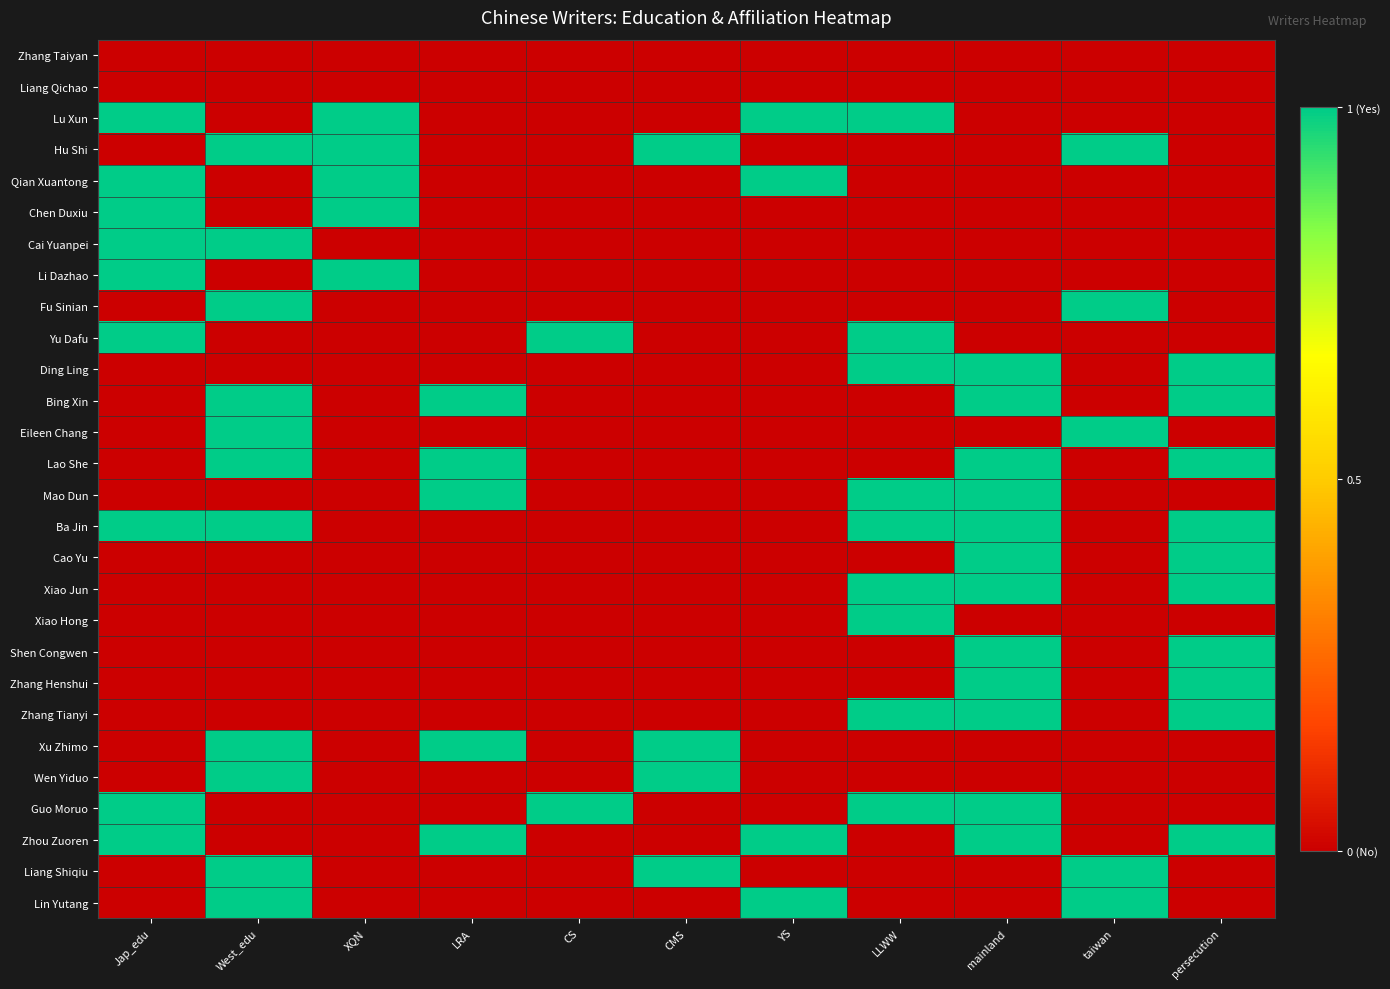

At which category is the sum across all series the highest?

mainland